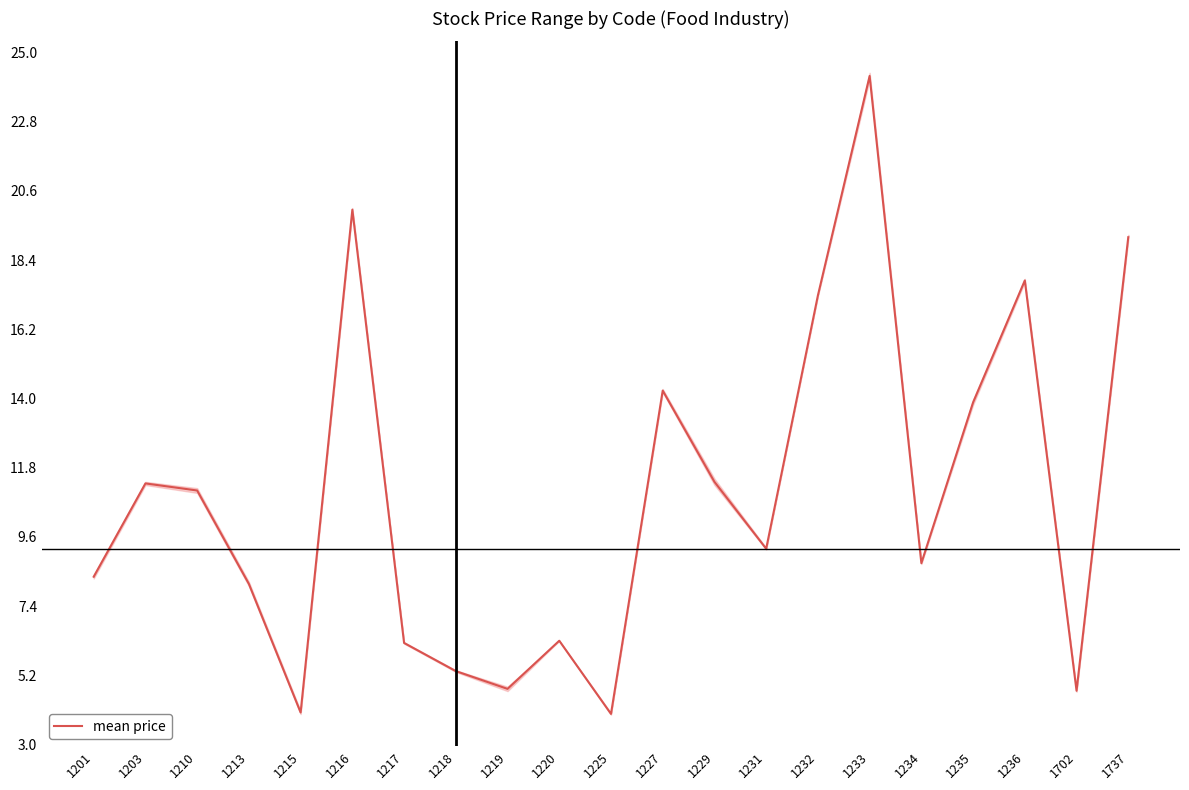

How many lines are shown in the chart?

1